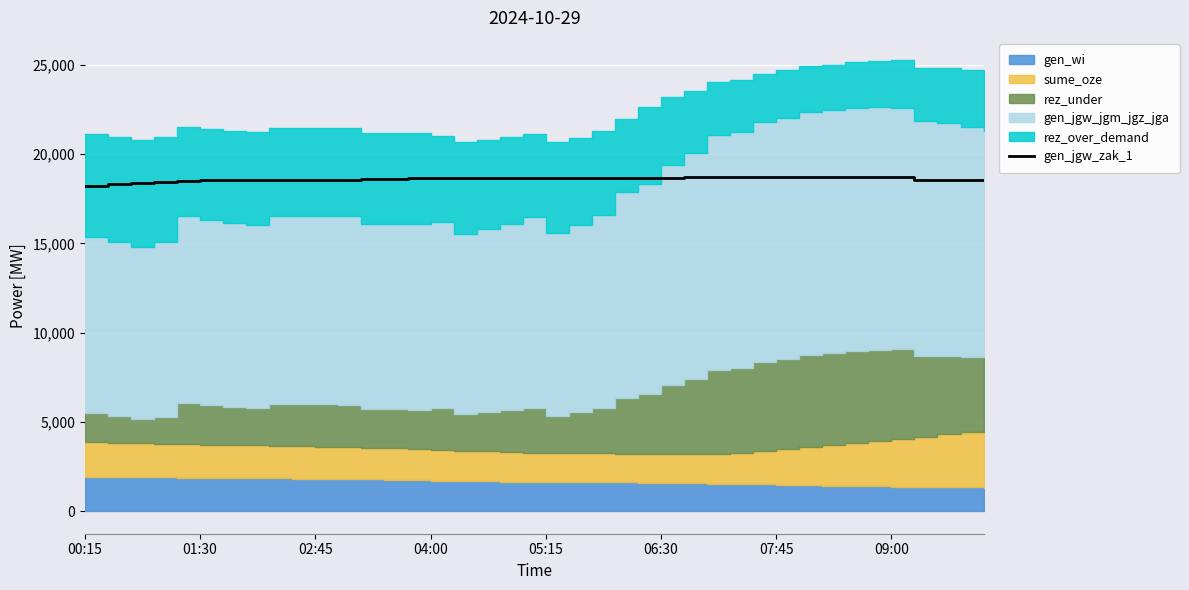

The gen_jgw_zak_1 series shows 25134 at 04:00. True or false?

False